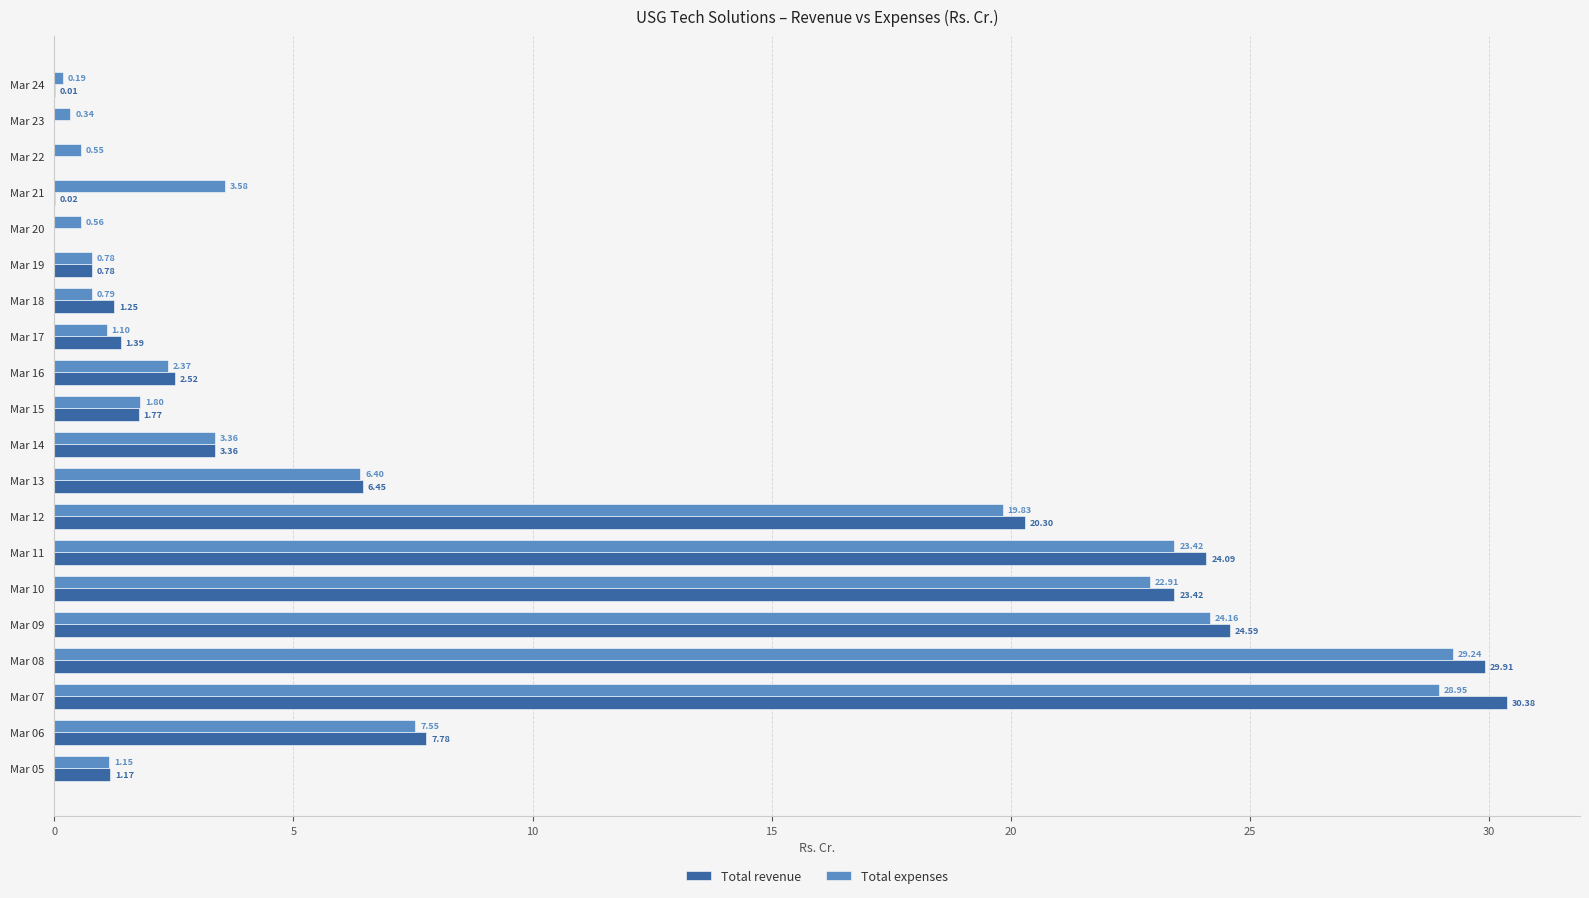

What is the sum of the Total revenue values at Mar 19 and Mar 09?

25.4